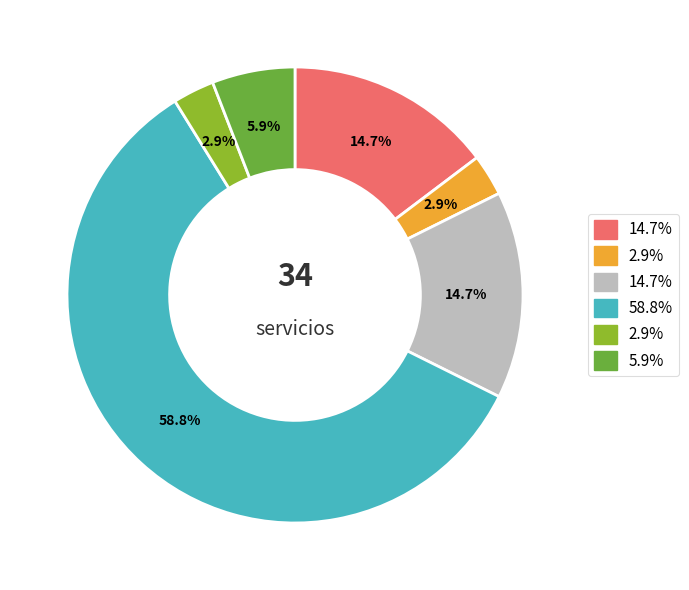

Does any single category account for the majority?

Yes